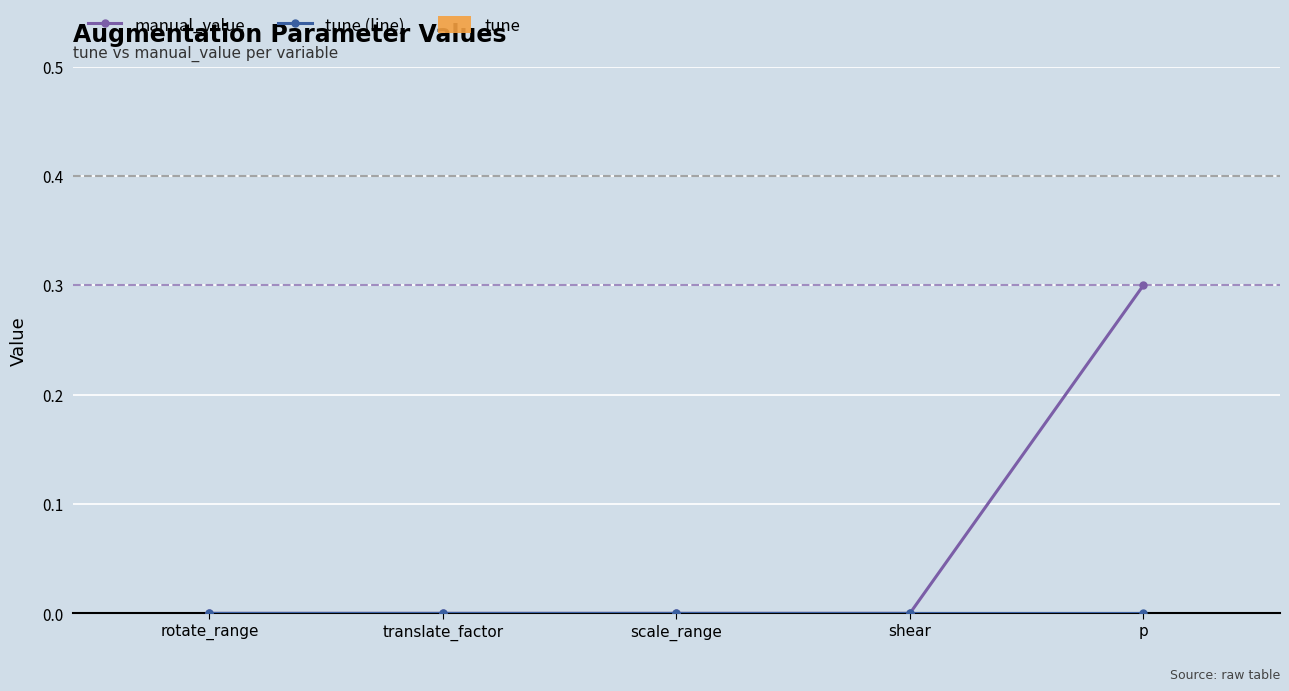

Is this an area chart (filled region under the line)?

No